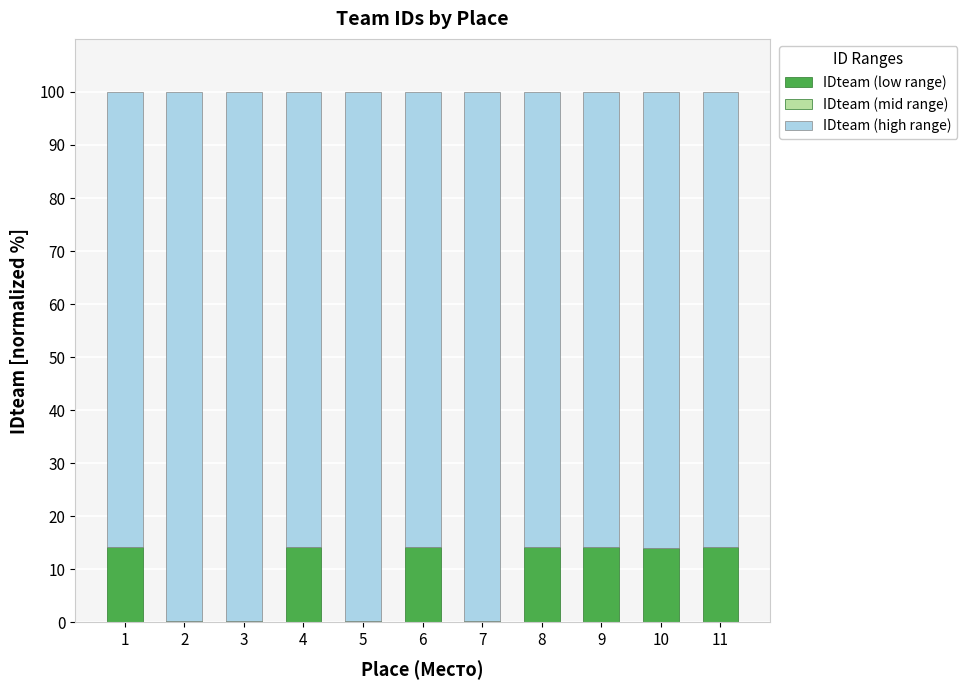

Count the number of data series in this chart.

2